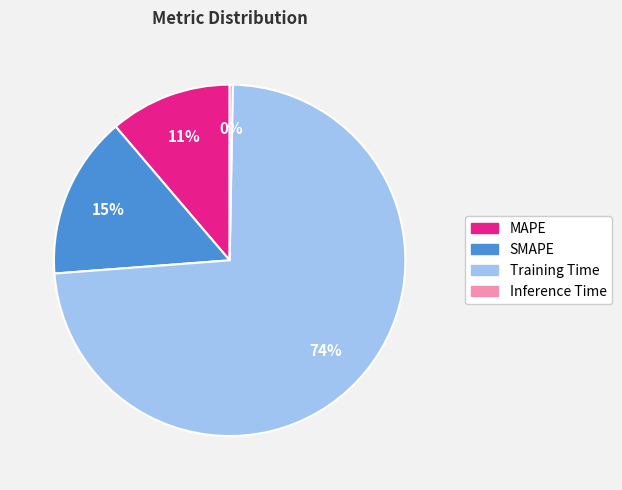

Is there a majority slice in this chart?

Yes